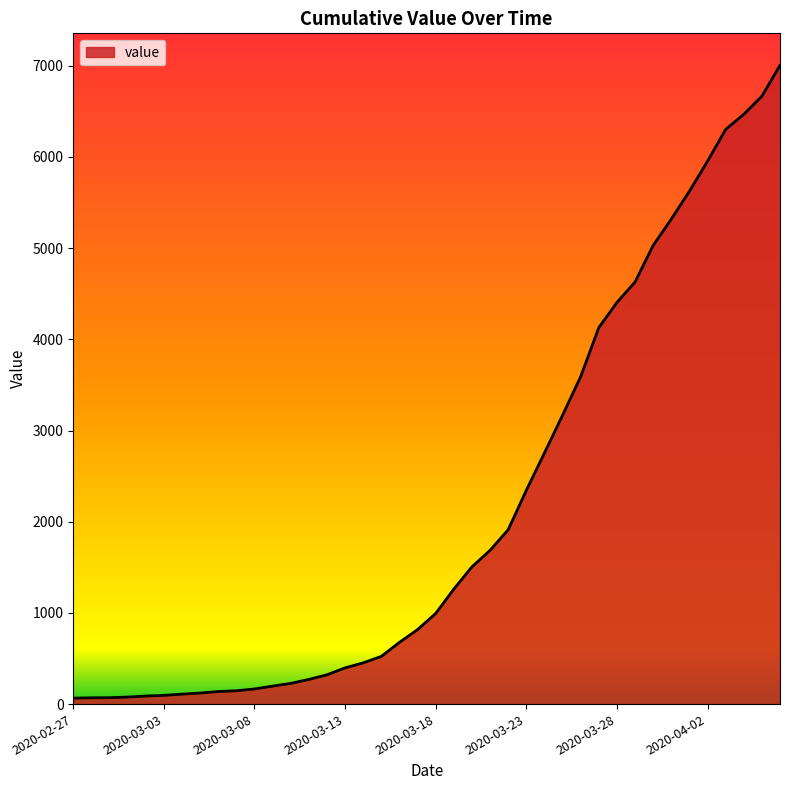

What is the greatest value displayed?

7005